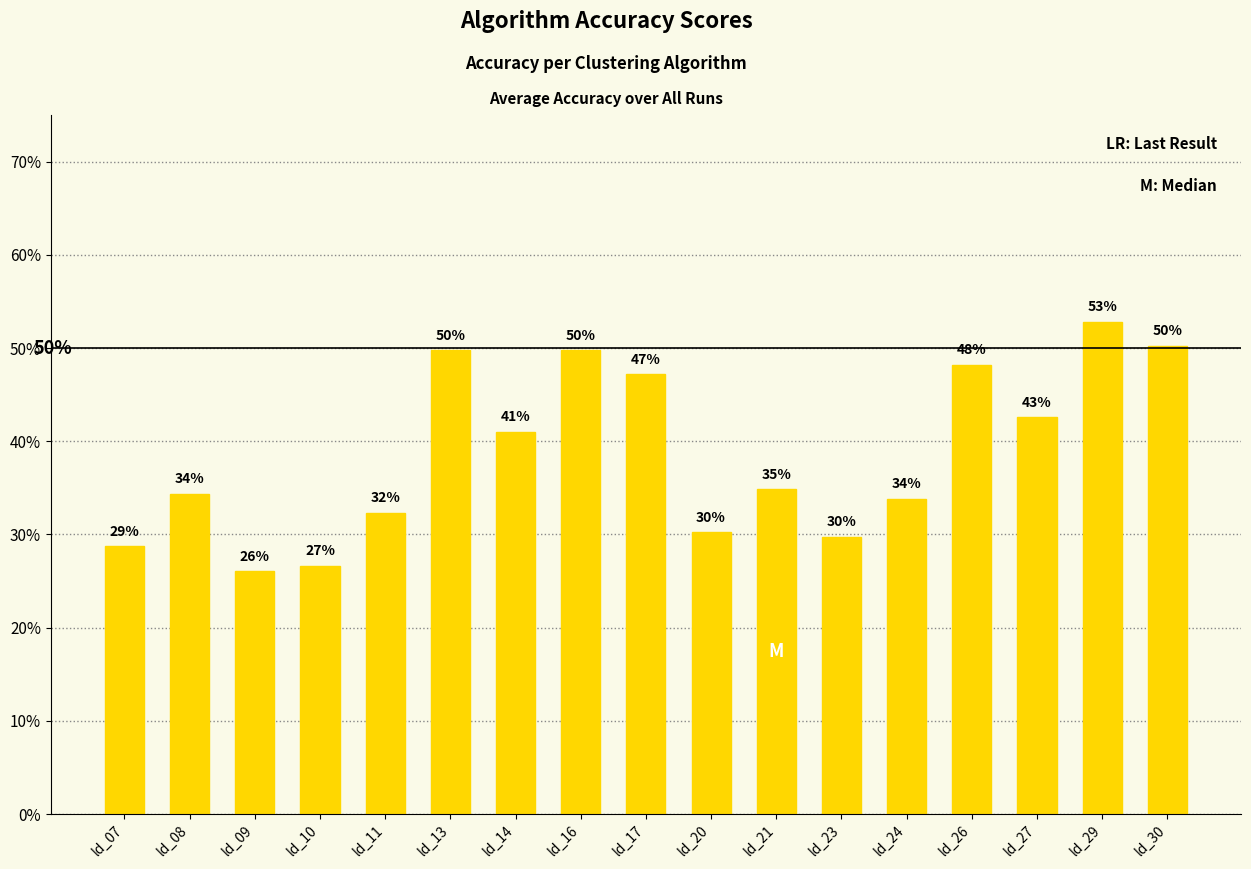

Which category has the lowest value across all series?

ld_09